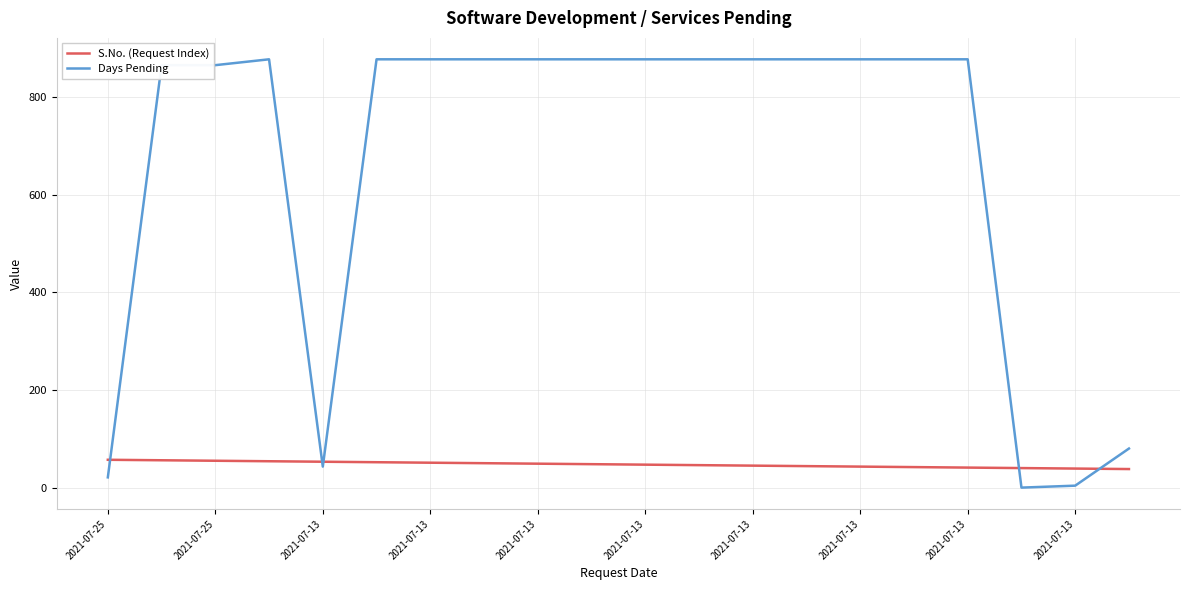

How many series are shown in this chart?

2